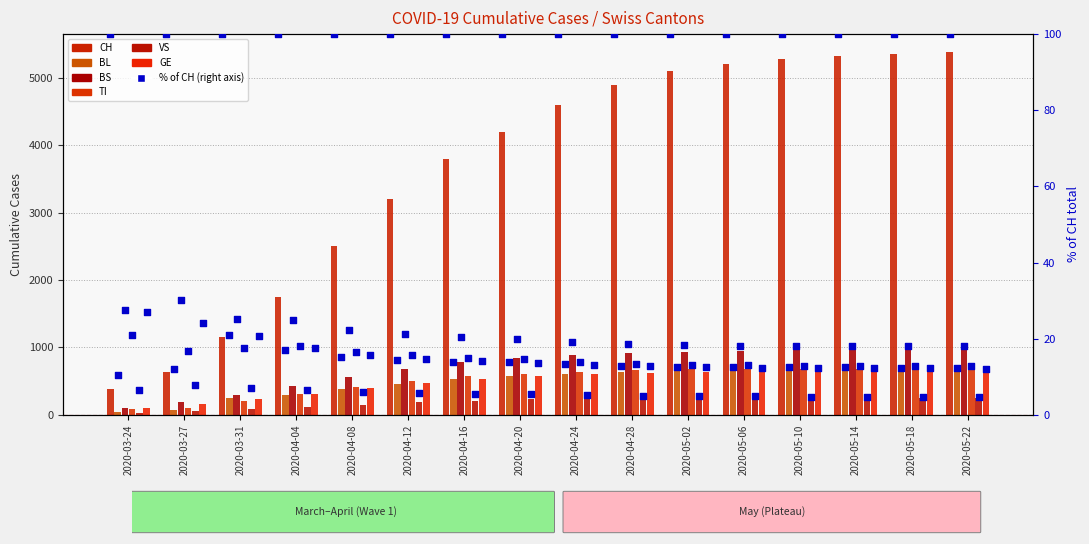

At how many categories does at least one series exceed 2083?

12